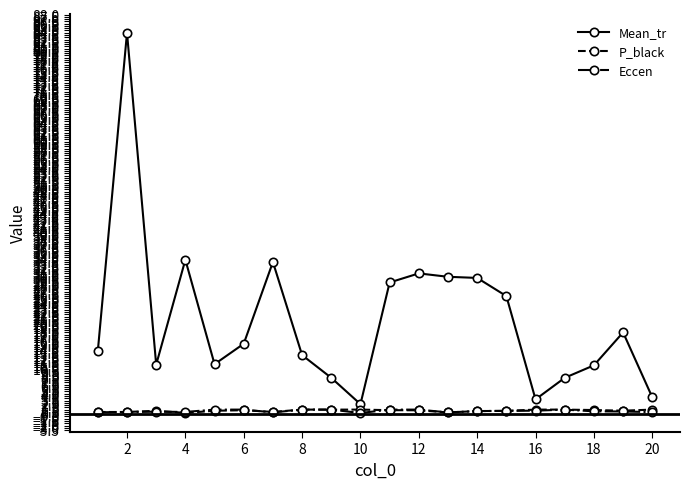

What is the maximum value shown in the chart?

84.0